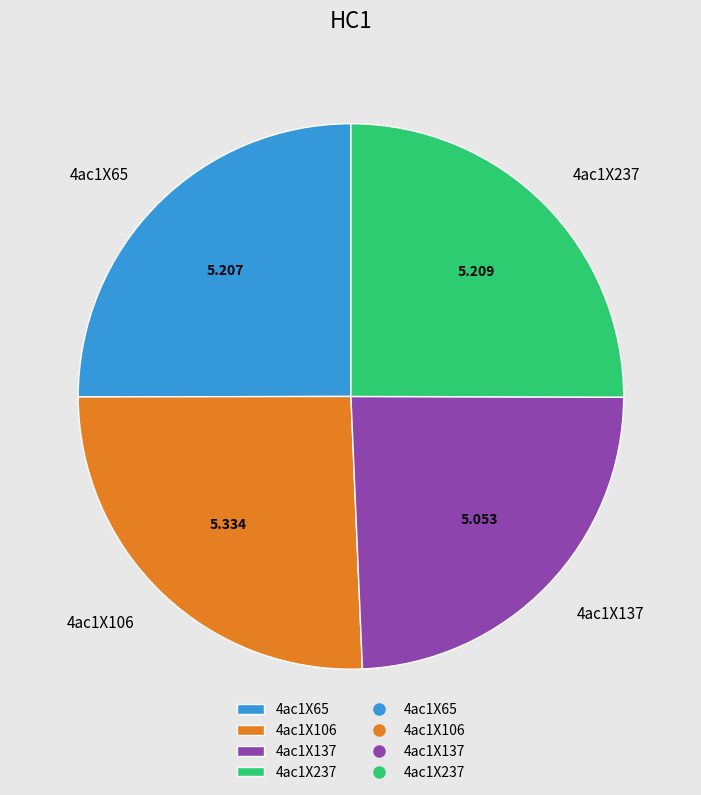

Which has a higher value, 4ac1X65 or 4ac1X106?

4ac1X106